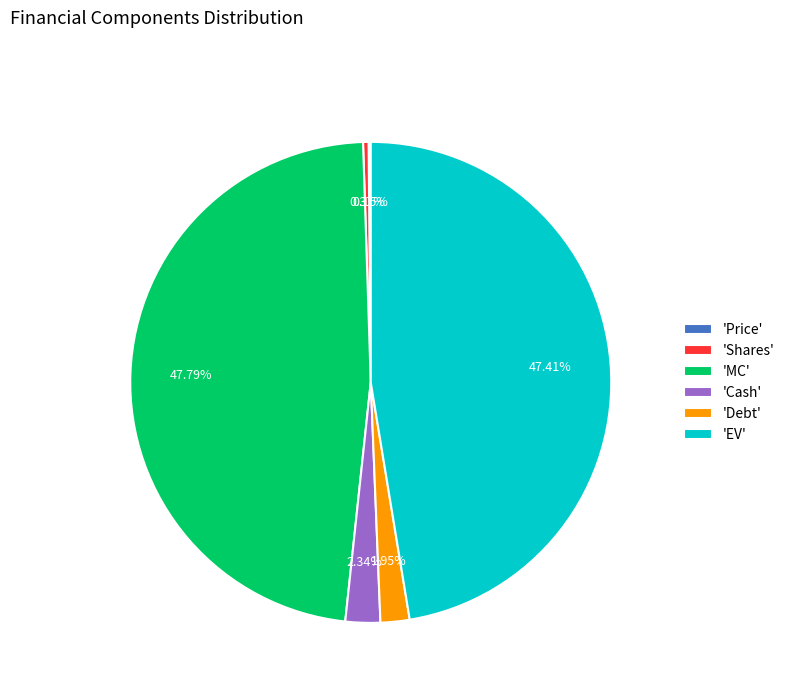

Is 'Debt' the majority of the pie?

No